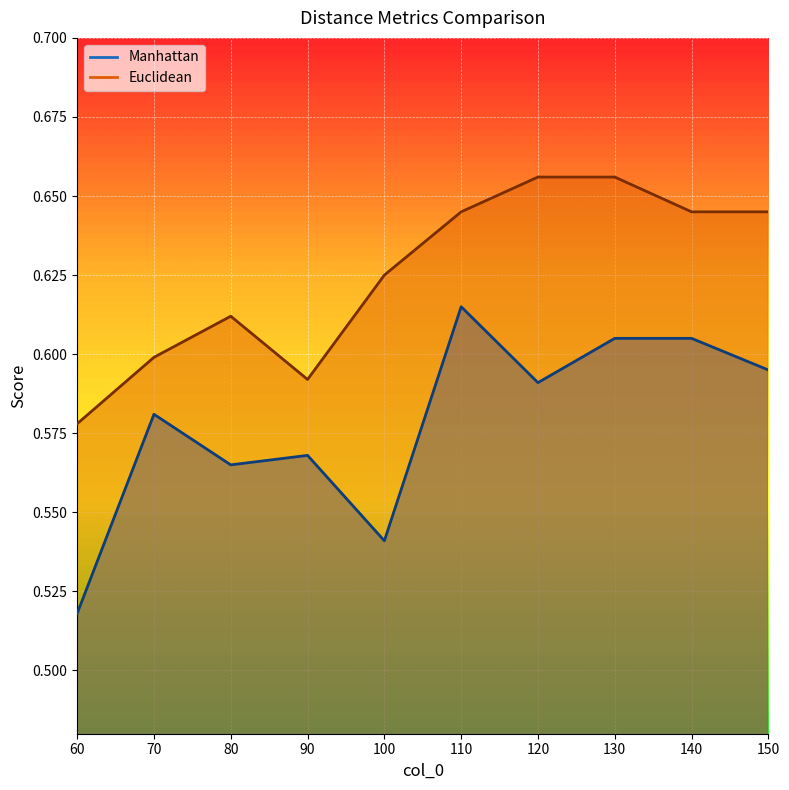

What is the value of the Euclidean point at the 9th from the left?

0.6